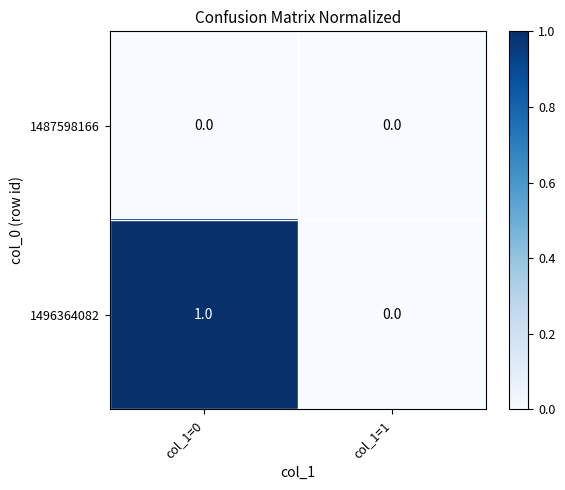

List the series in order of their peak value, lowest first.

1487598166, 1496364082